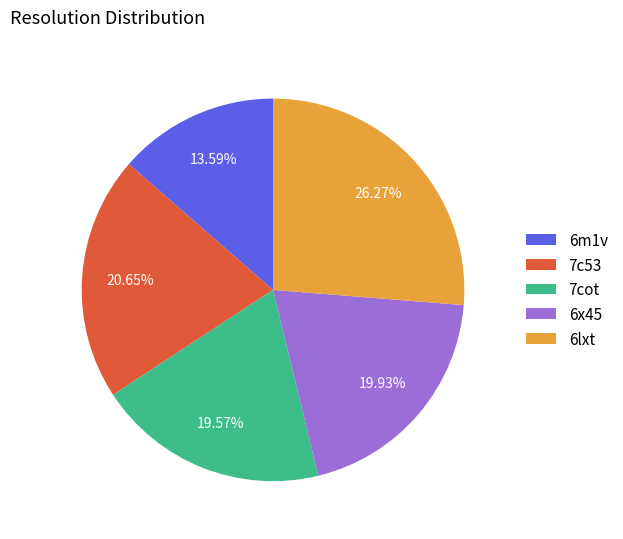

Between 7cot and 6lxt, which is larger?

6lxt